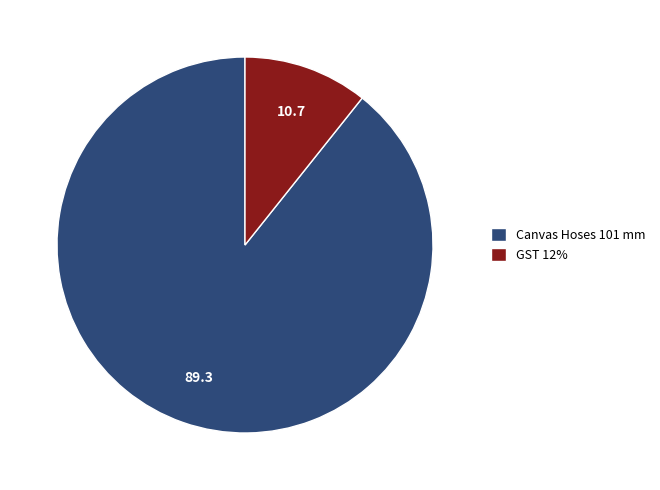

True or false: Canvas Hoses 101 mm accounts for 89% of the total.

True